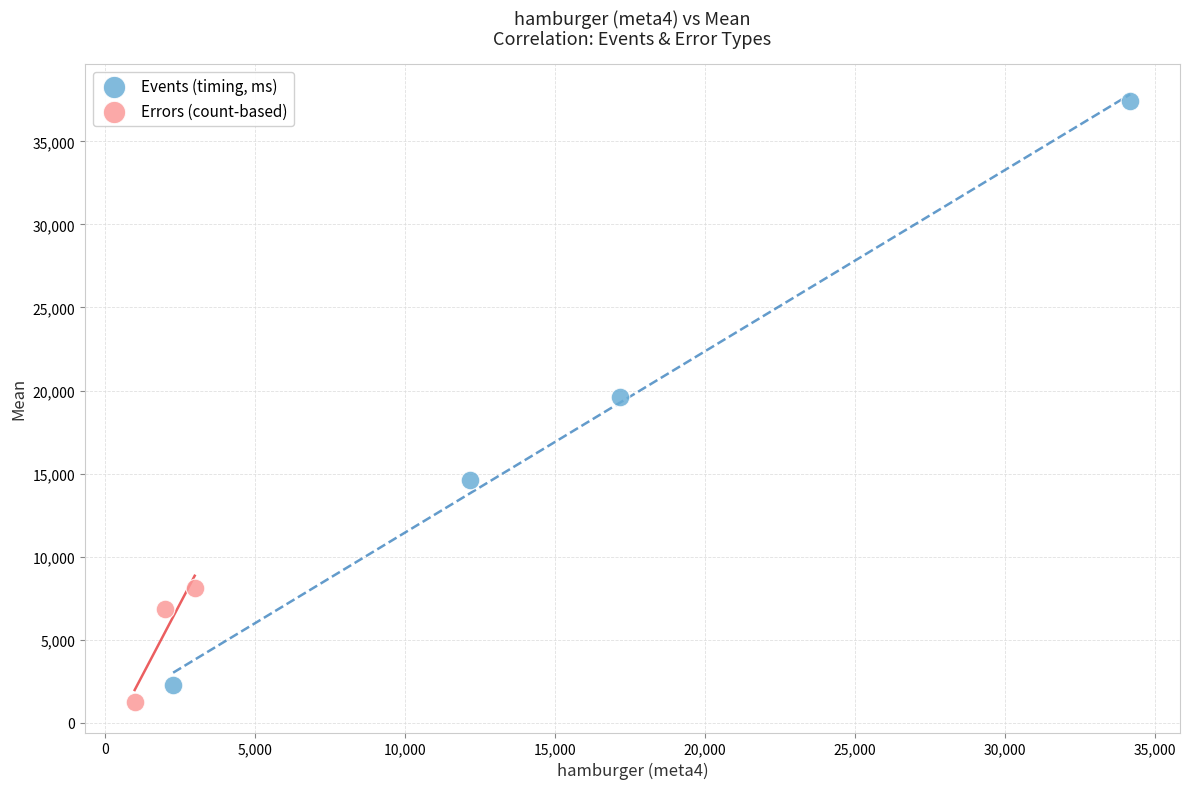

What are all the series names shown in the legend?

Events (timing, ms), Errors (count-based)